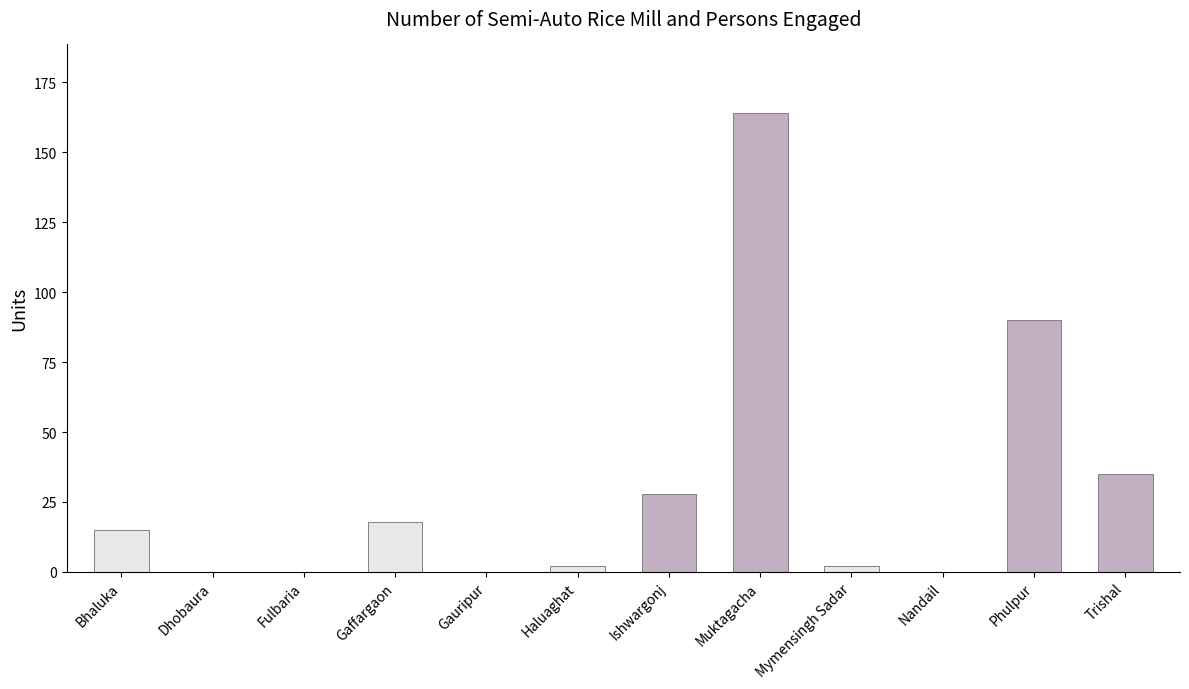

Reading right to left, list all the values displayed in this chart.

Trishal=35	Phulpur=90	Nandail=0	Mymensingh Sadar=2	Muktagacha=164	Ishwargonj=28	Haluaghat=2	Gauripur=0	Gaffargaon=18	Fulbaria=0	Dhobaura=0	Bhaluka=15